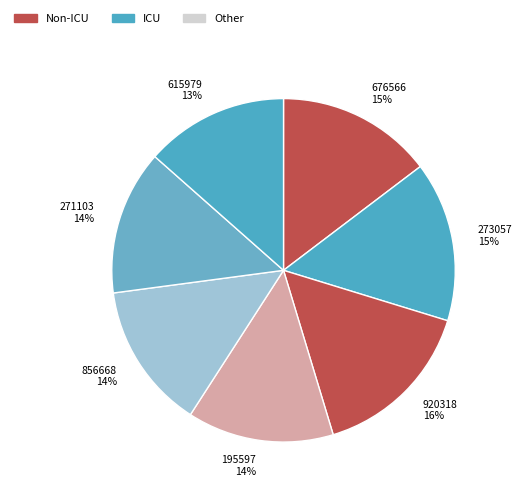

Does any single category account for the majority?

No